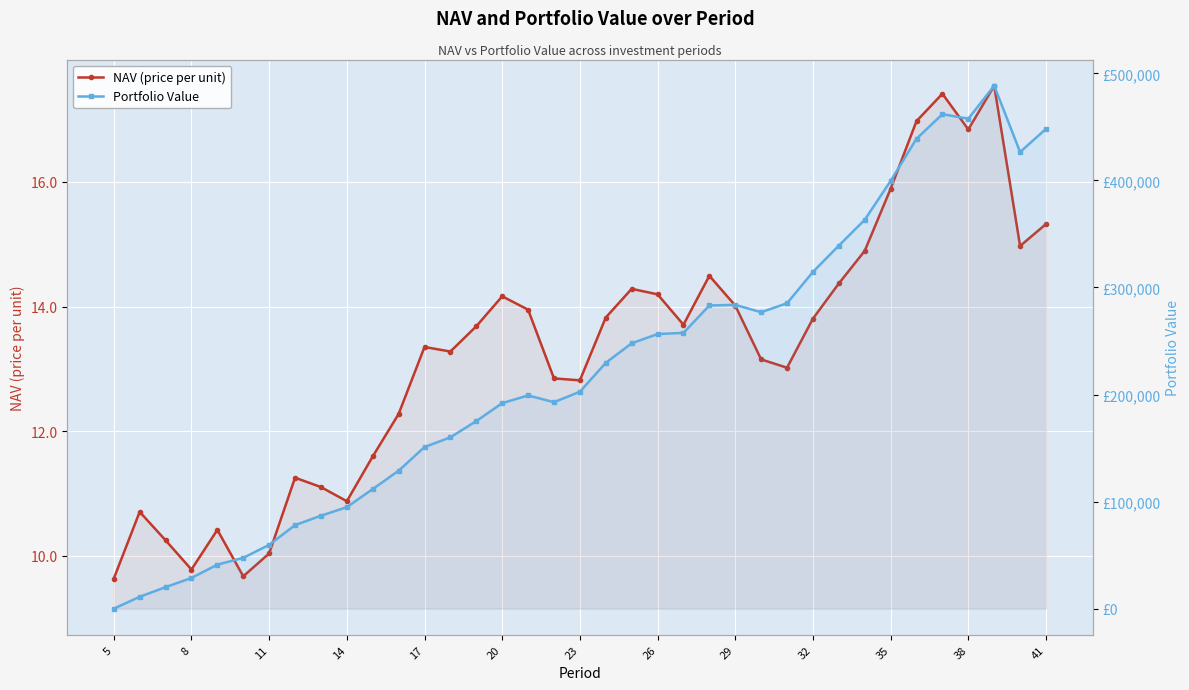

At how many categories does at least one series exceed 244619?

17